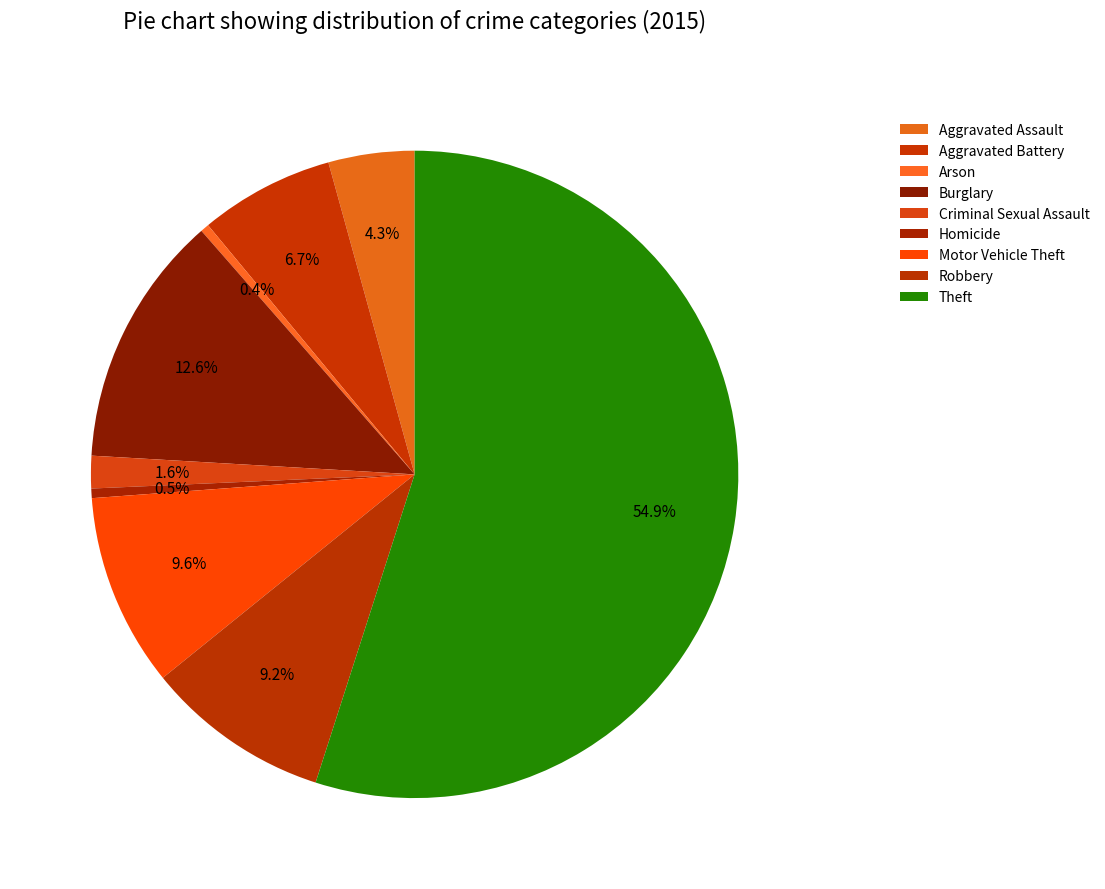

What is the largest slice in the pie chart?

Theft